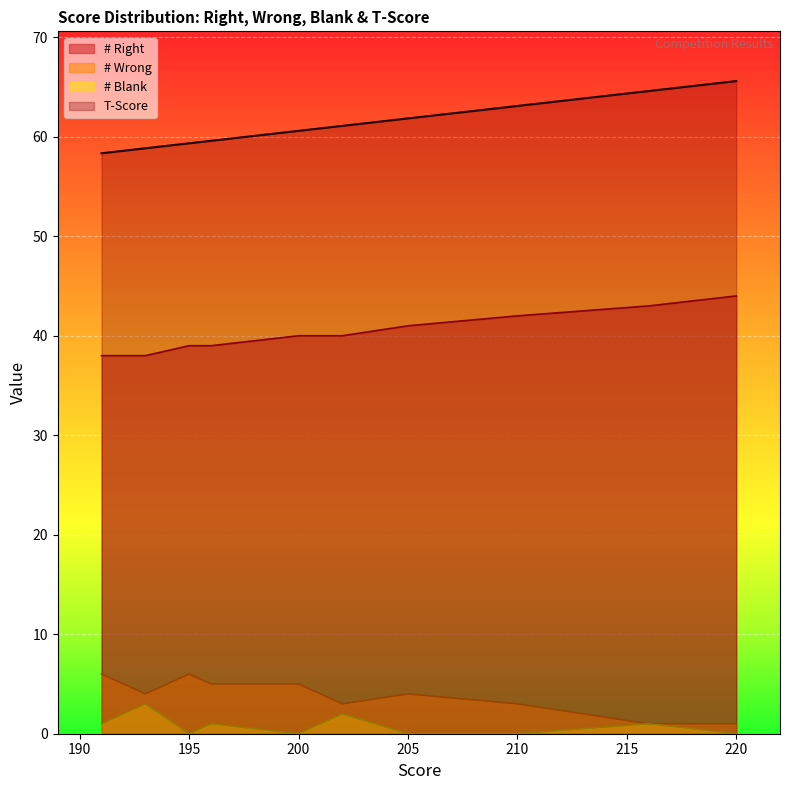

True or false: # Blank and # Wrong intersect in this chart.

False